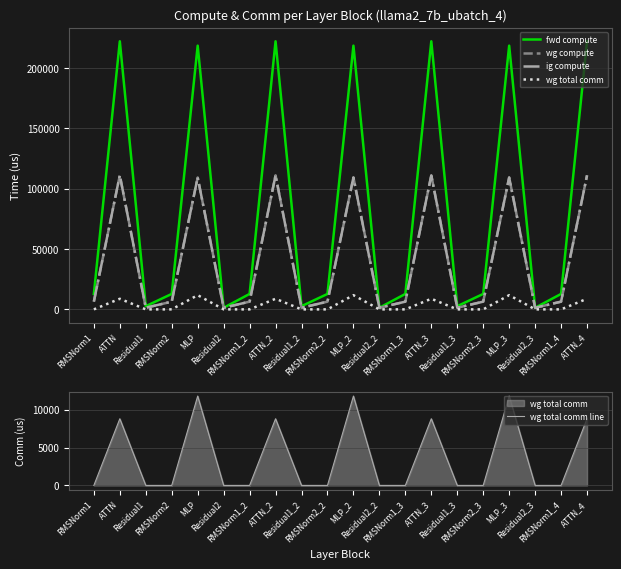

What is the label of the 10th point from the left?

RMSNorm2_2